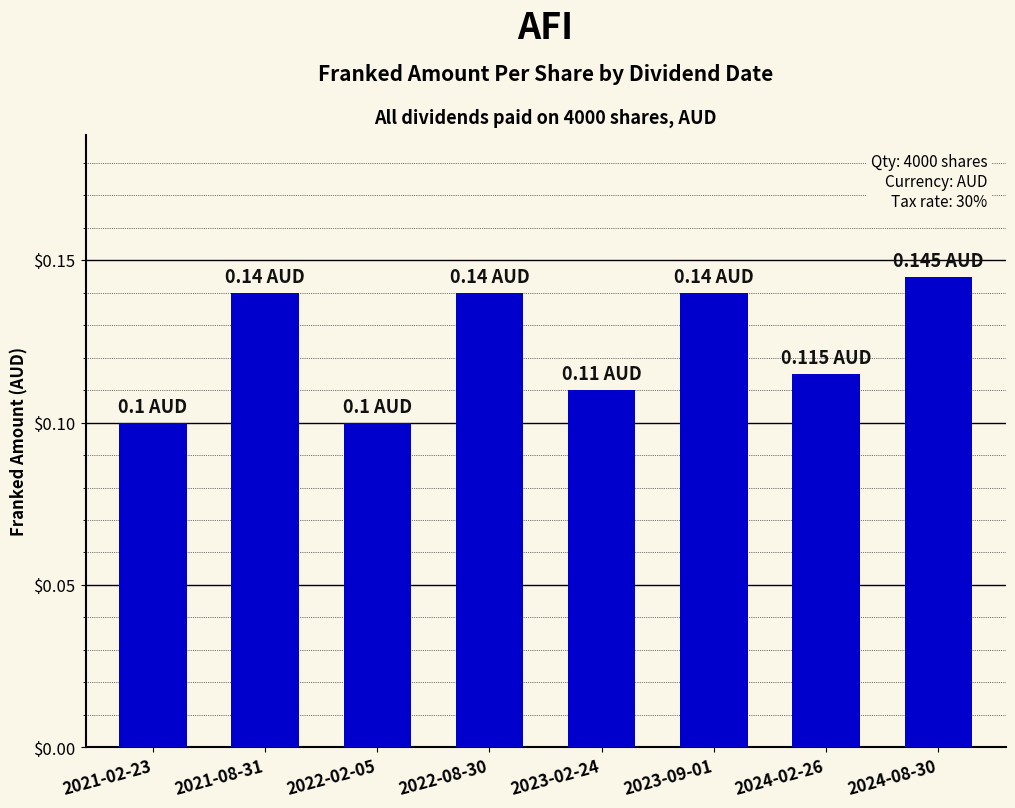

True or false: the data shows 0.2 at 2022-08-30.

False